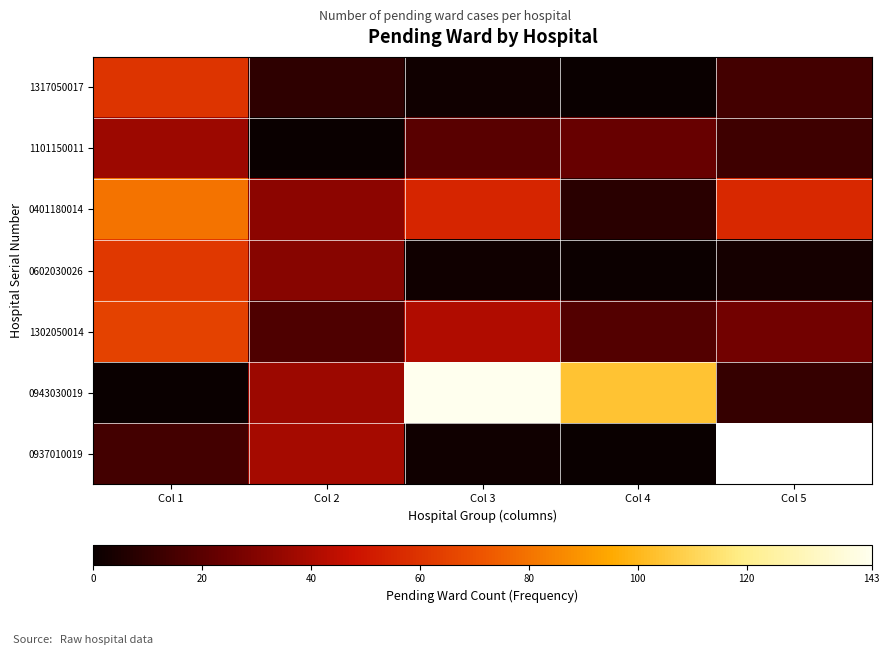

Is it true that 0401180014 equals 55.0 at Col 3?

True